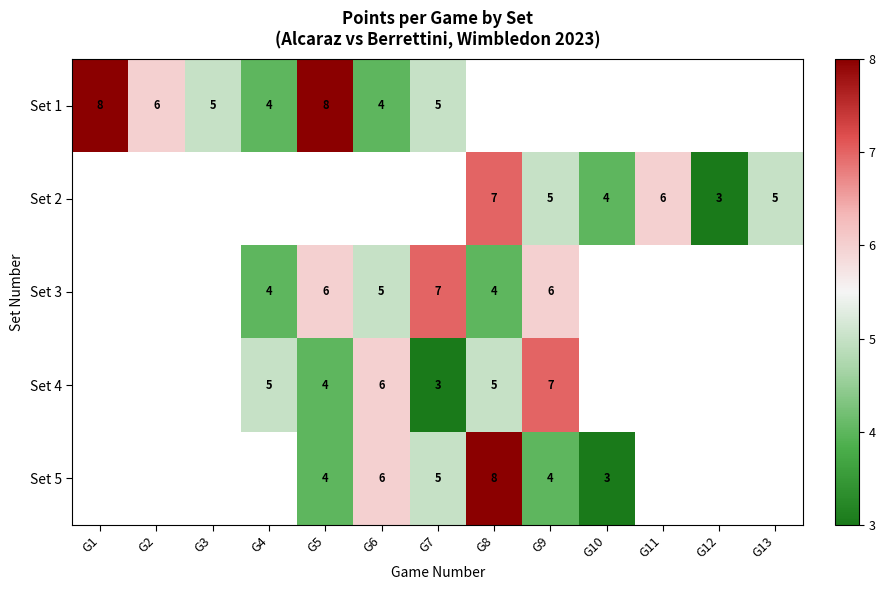

The Set 5 series shows 7 at G7. True or false?

False